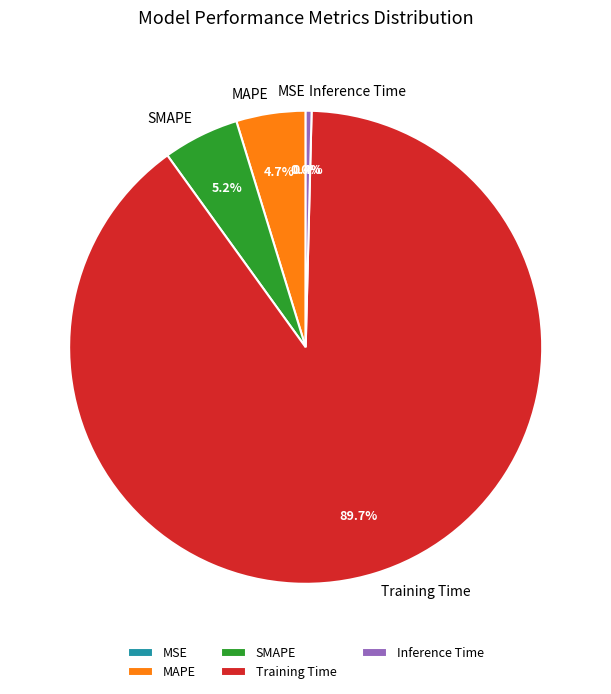

Which slice represents more than half of the pie?

Training Time